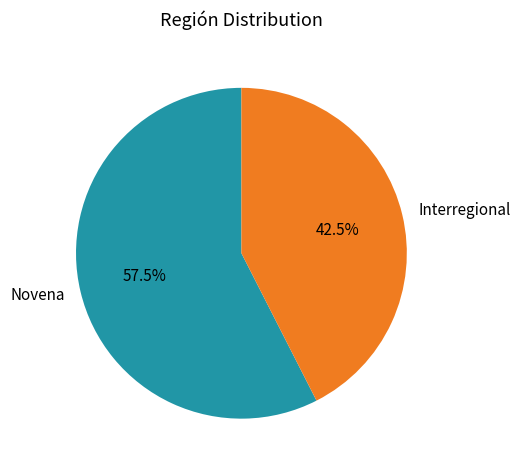

What percentage do Interregional and Novena together represent?

100.0%